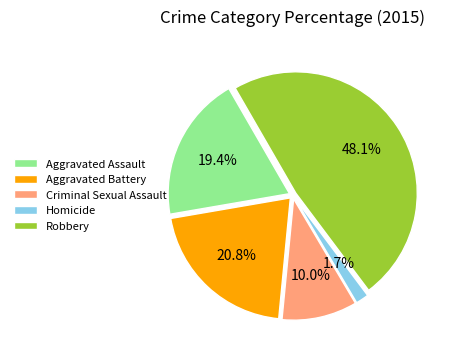

What percentage is the Robbery slice, to the nearest percent?

48%